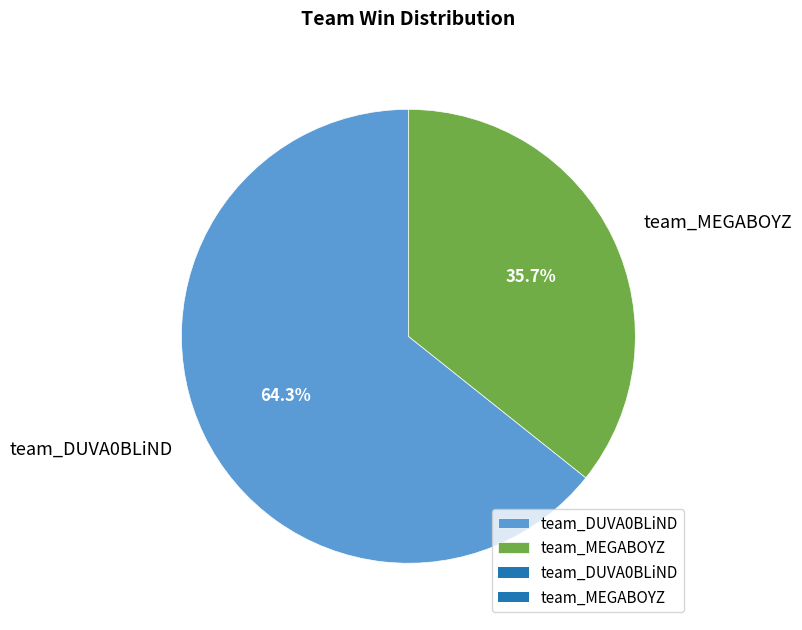

The team_MEGABOYZ slice represents 36% of the pie. True or false?

True